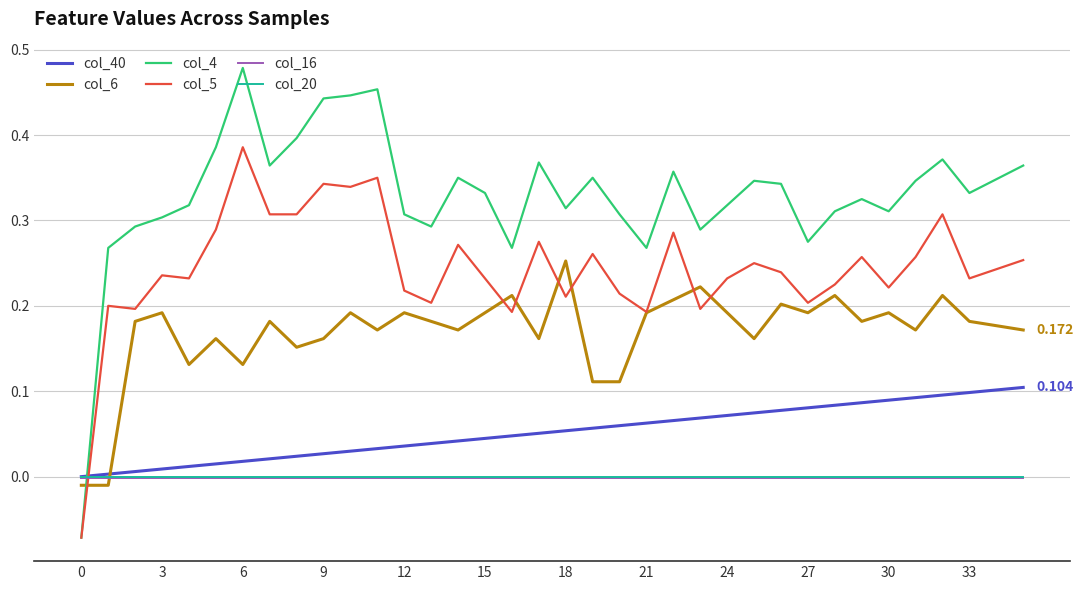

What is the maximum value for col_4?

0.5